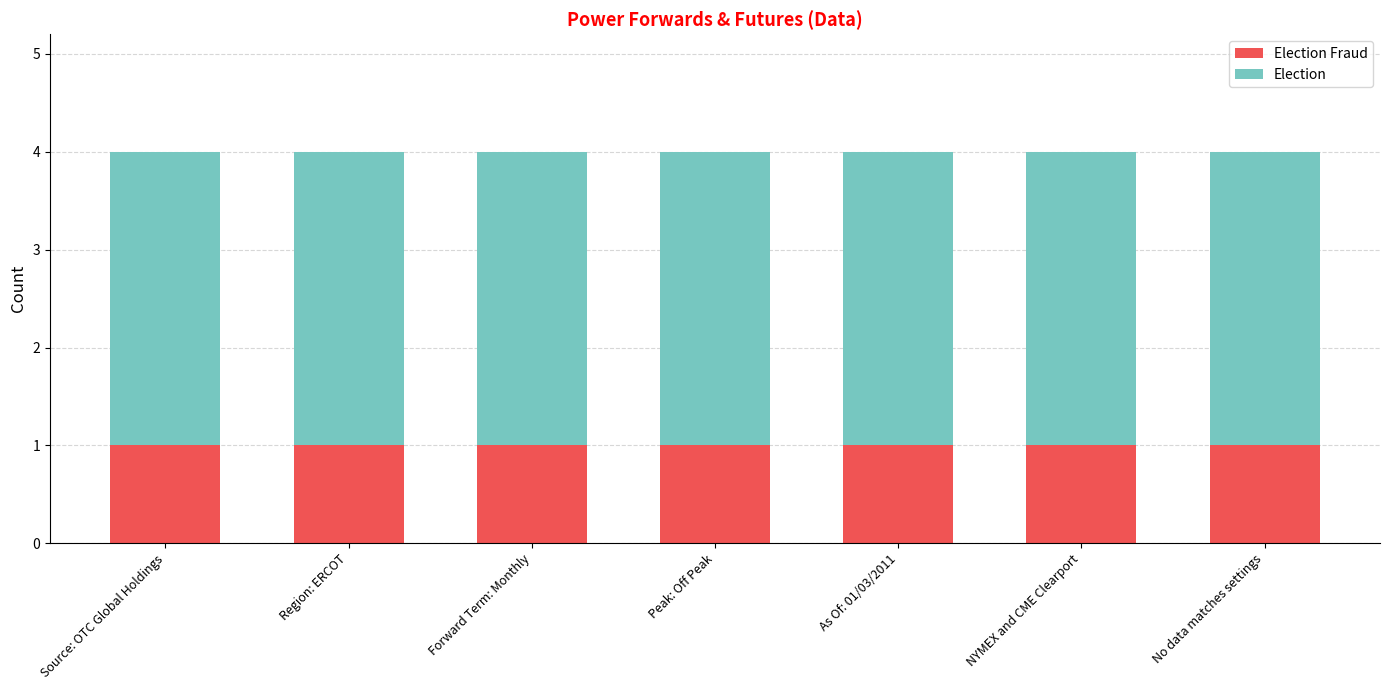

Rank the categories by Election Fraud value from lowest to highest.

Source: OTC Global Holdings, Region: ERCOT, Forward Term: Monthly, Peak: Off Peak, As Of: 01/03/2011, NYMEX and CME Clearport, No data matches settings